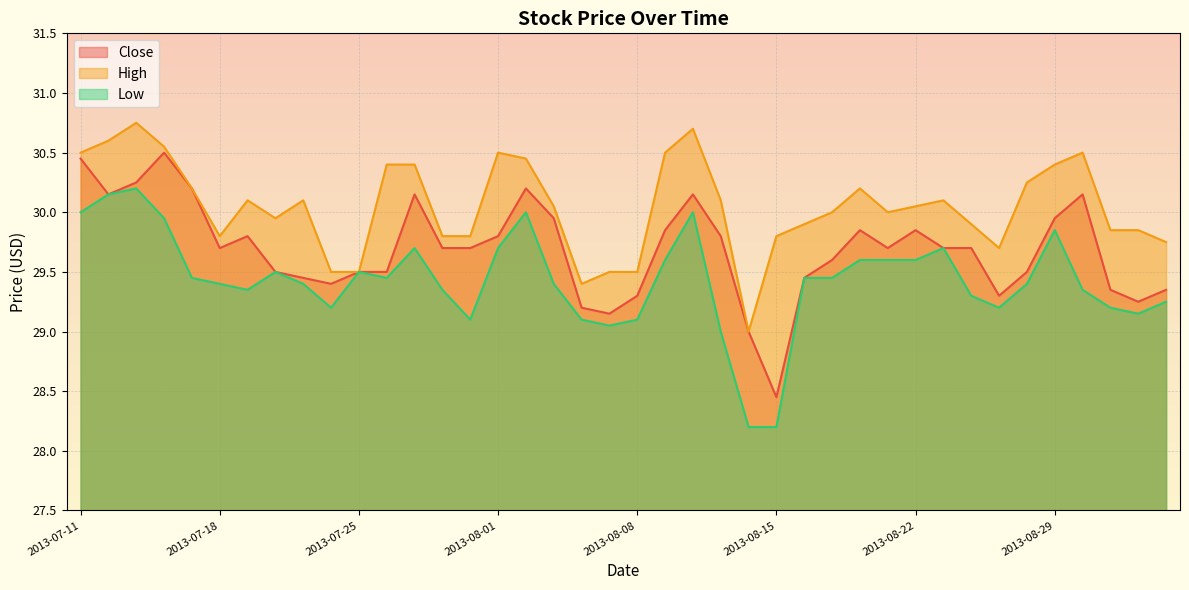

What is the approximate value of Close at 2013-08-01?

29.8